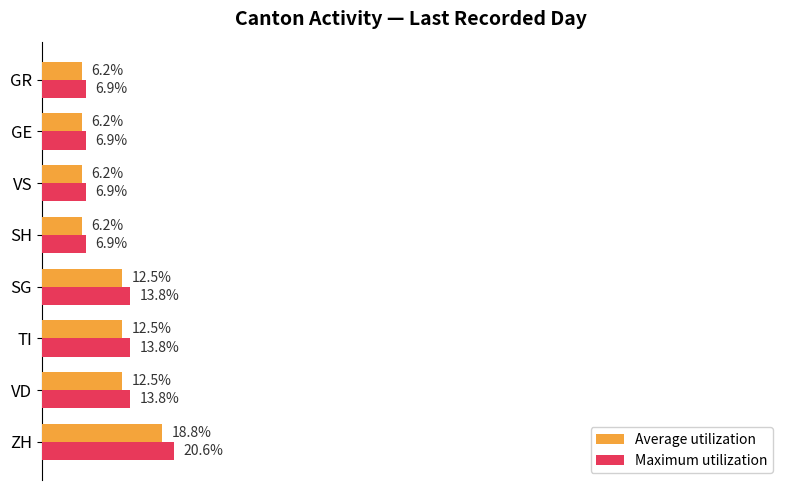

Is the value of Average utilization at GE greater than the value of Maximum utilization at ZH?

No